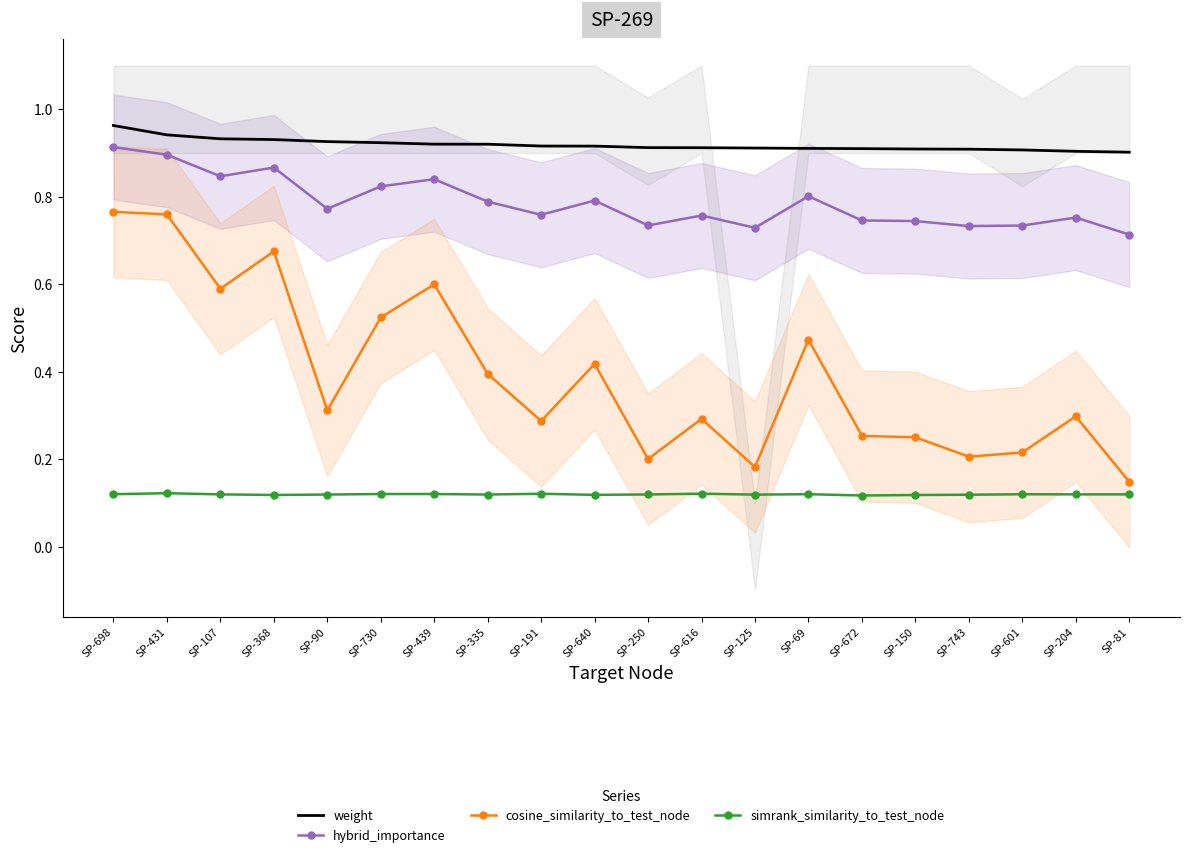

The value of cosine_similarity_to_test_node at SP-616 is 0.3. True or false?

True